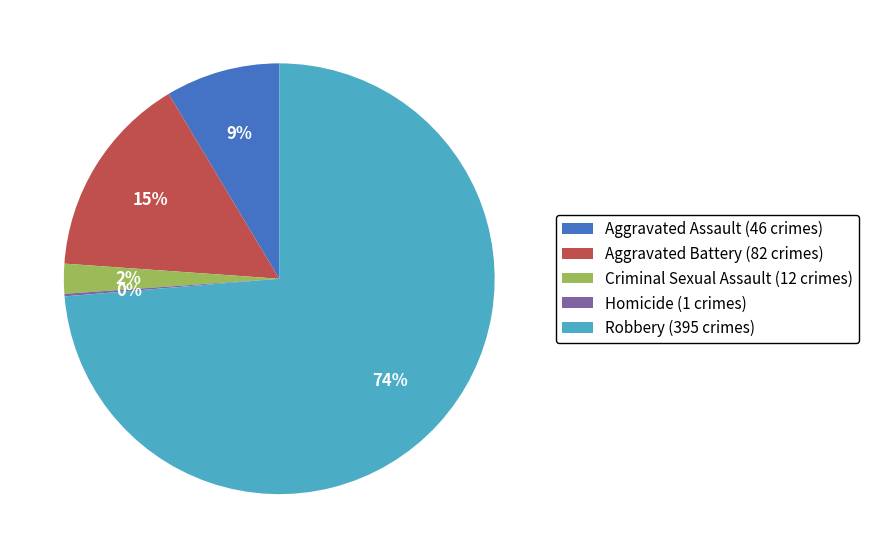

Is the sum of Robbery and Aggravated Battery greater than half?

Yes